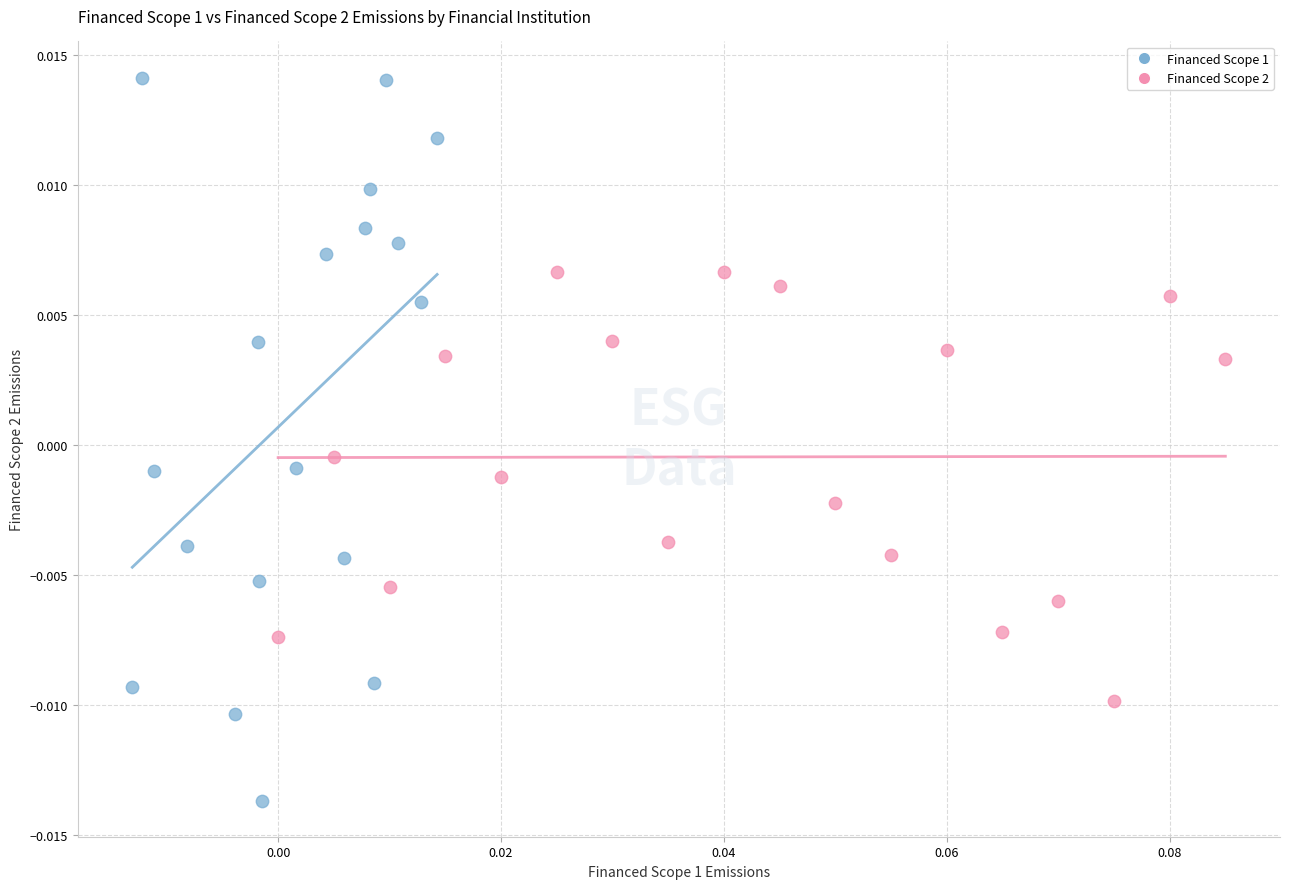

Which series has the largest Y range (max minus min)?

Financed Scope 1